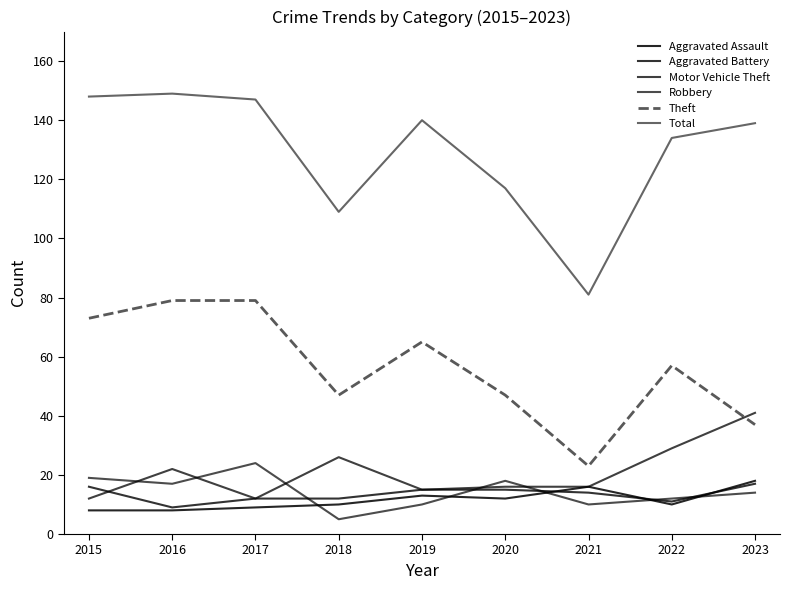

Is this an area chart (filled region under the line)?

No